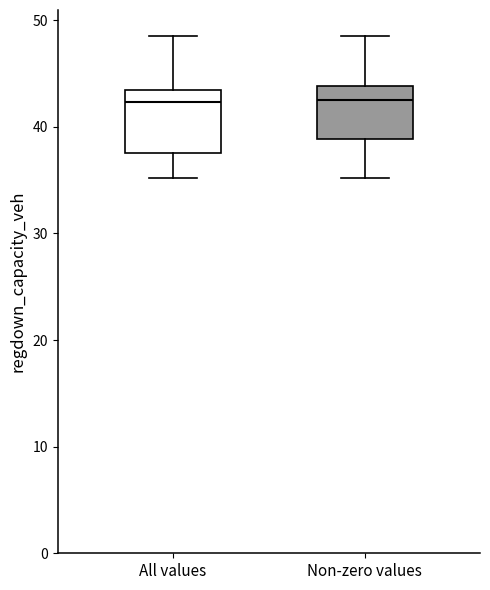

Where is the upper edge of the box for All values on the y-axis? The values are not printed on the chart, so give them approximately, as read against the axis.

43